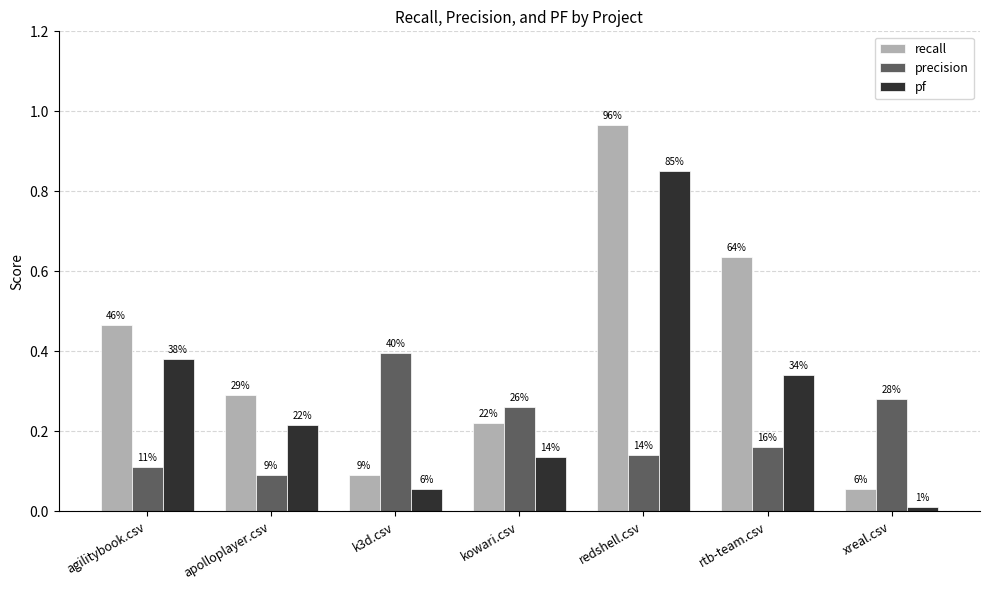

List the labels in order of recall value, smallest first.

xreal.csv, k3d.csv, kowari.csv, apolloplayer.csv, agilitybook.csv, rtb-team.csv, redshell.csv